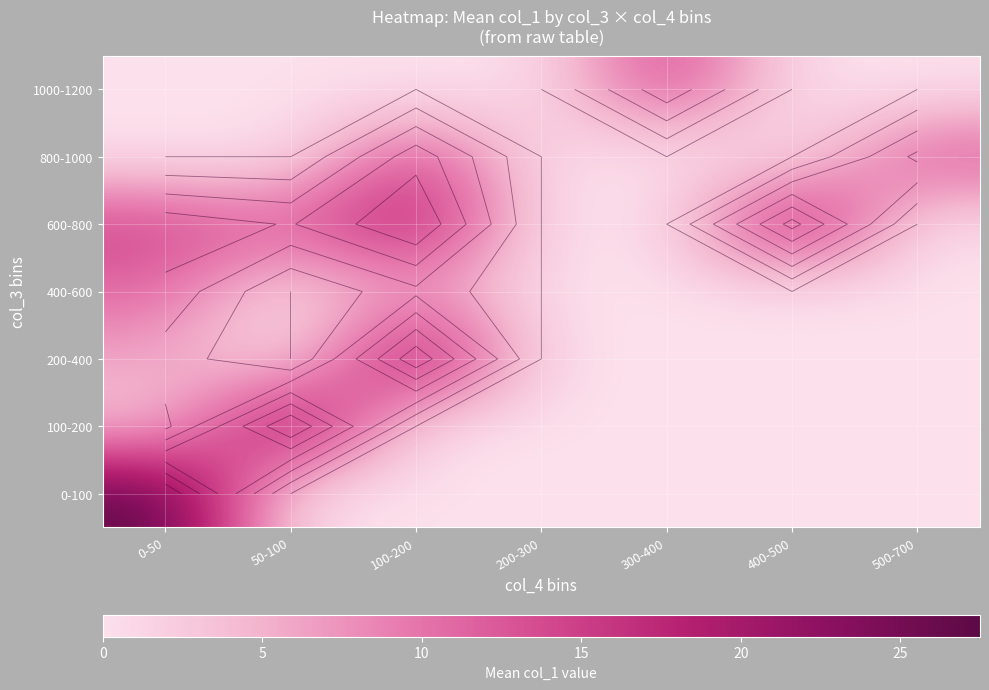

At 50-100, list the series in order from largest to smallest.

100-200, 600-800, 0-100, 200-400, 400-600, 800-1000, 1000-1200